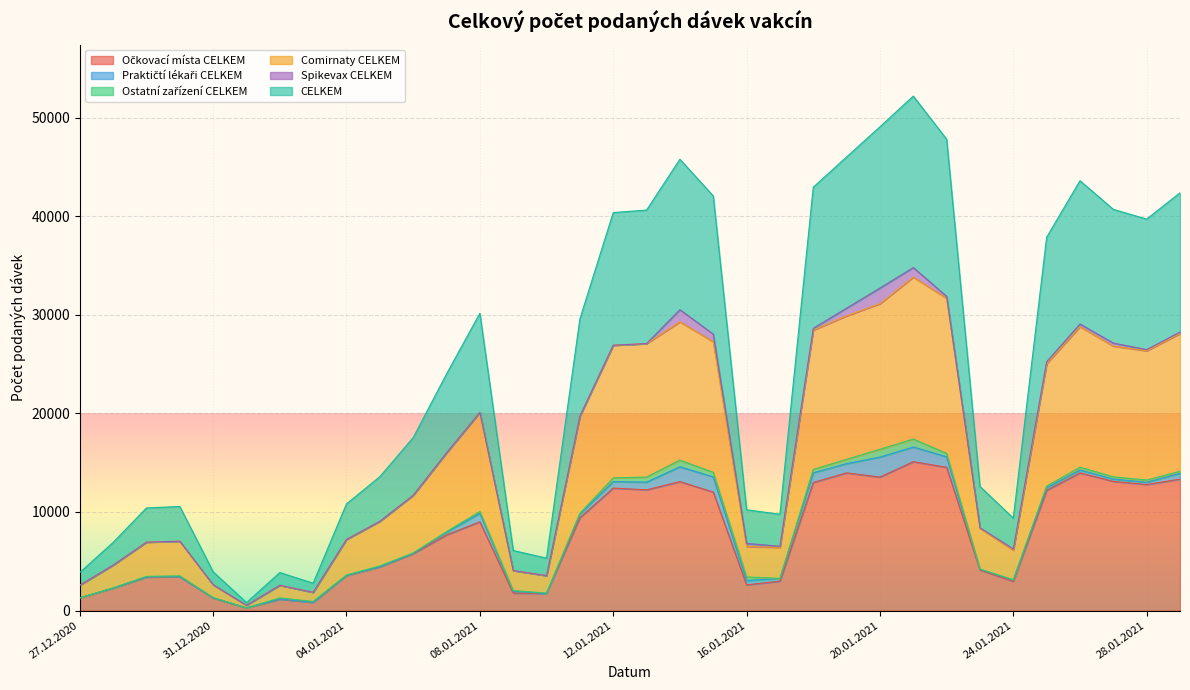

True or false: Očkovací místa CELKEM and CELKEM intersect in this chart.

False